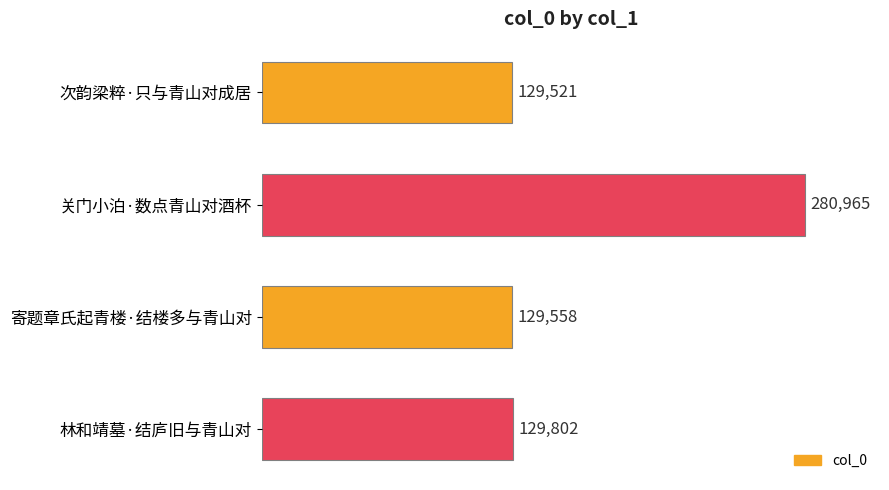

What is the value of the 1st bar from the top?

129521